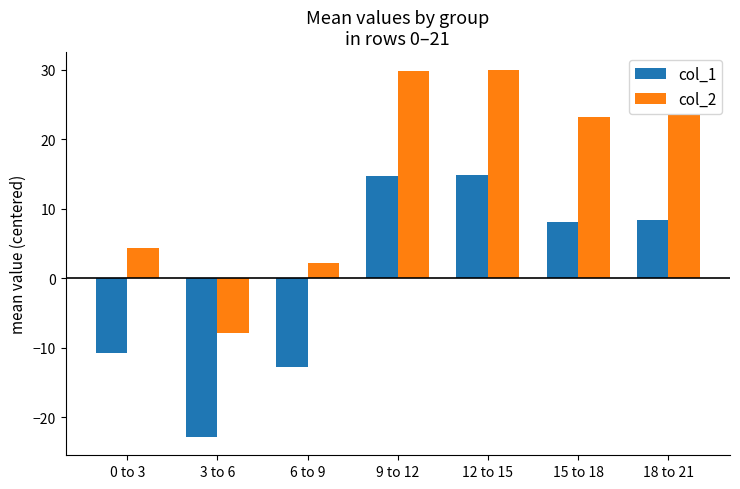

Rank the series by their maximum value, from highest to lowest.

col_2, col_1